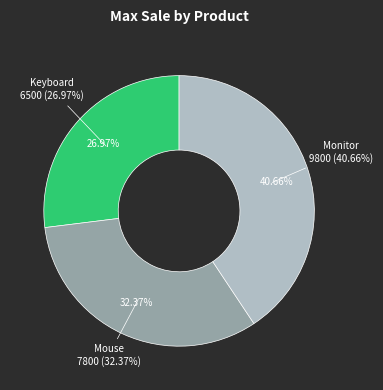

How many slices are in this pie chart?

3